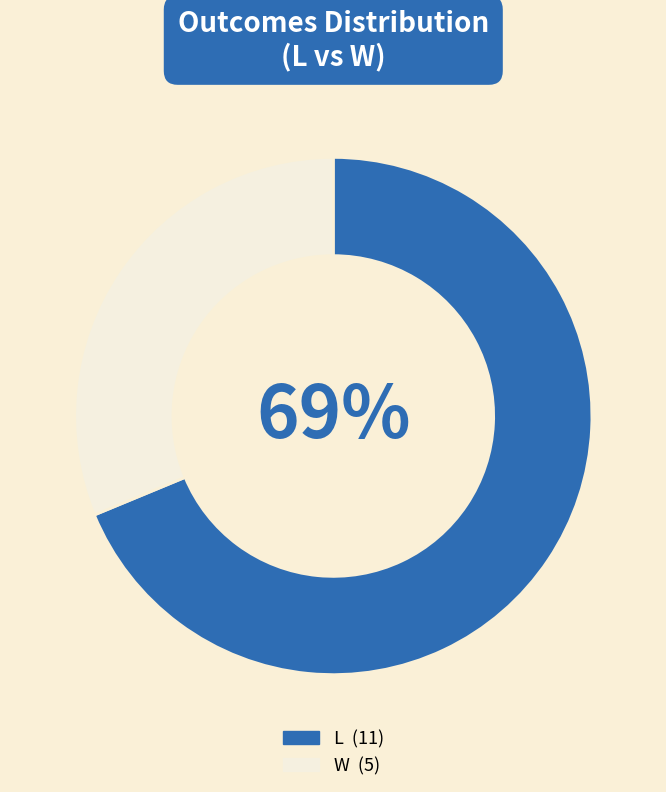

Rank the categories by value from lowest to highest.

W, L